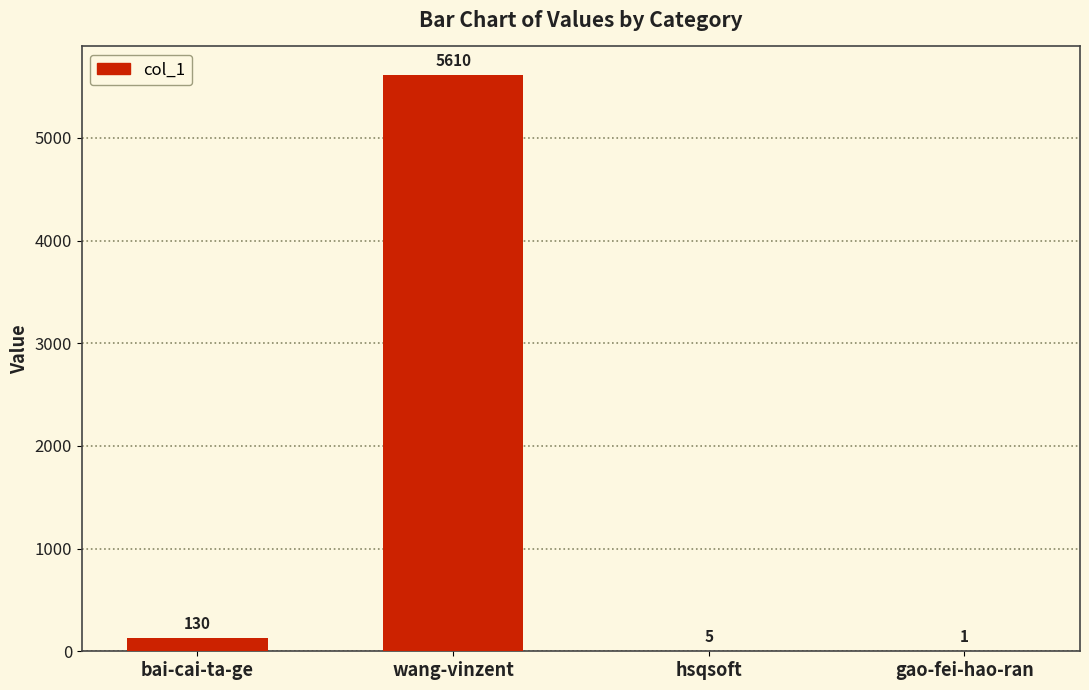

Where is the data nearest to the value 2805?

bai-cai-ta-ge